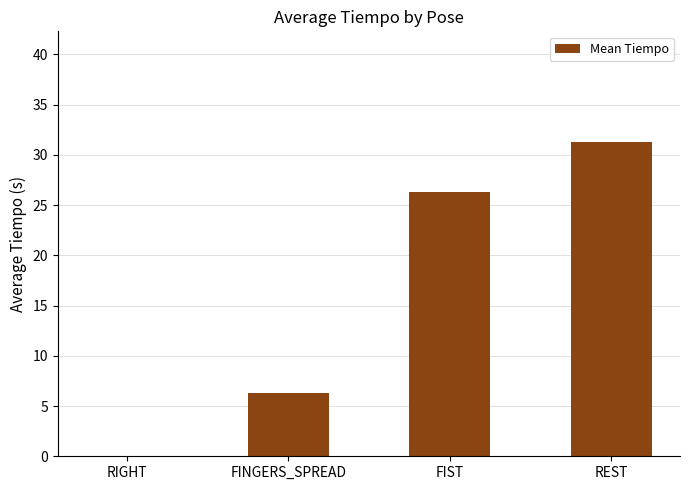

Which has a higher value, RIGHT or FINGERS_SPREAD?

FINGERS_SPREAD